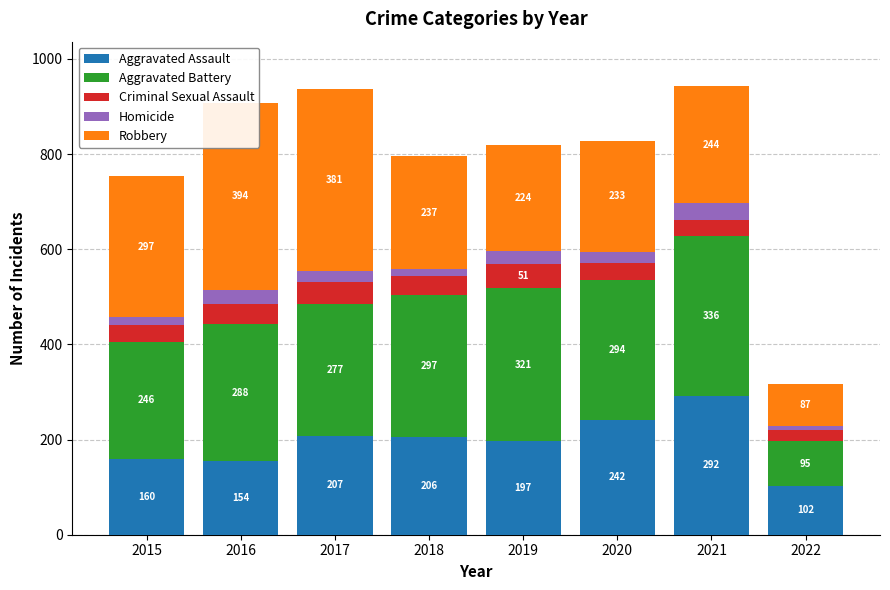

Which series has the widest spread of values?

Robbery